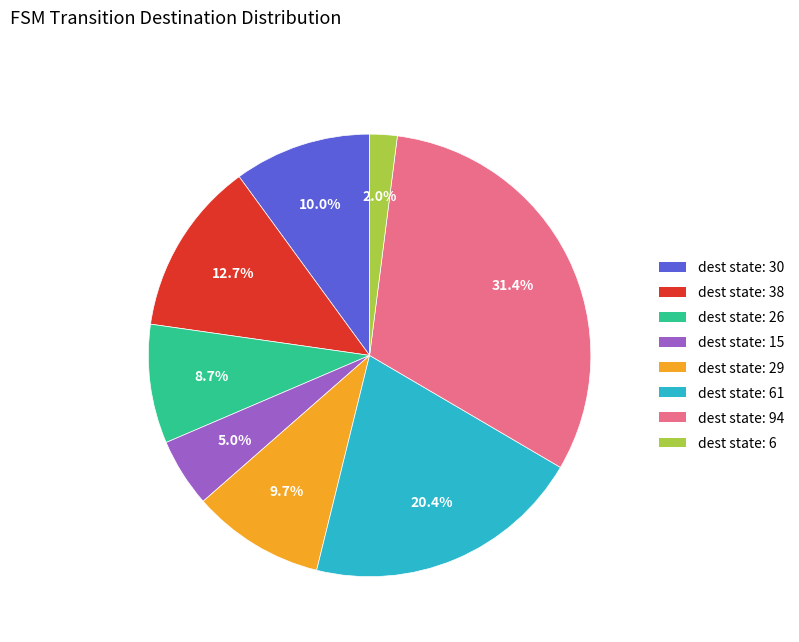

How many segments does this pie chart have?

8